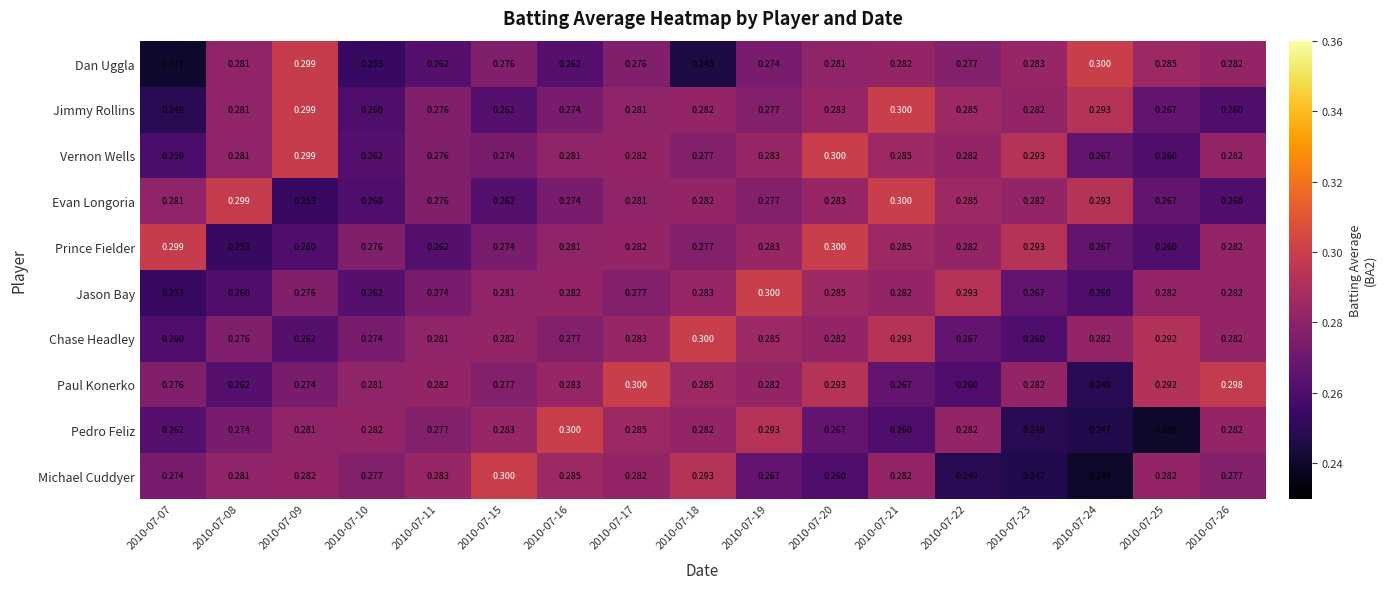

Between 2010-07-15 and 2010-07-22, which series saw the biggest shift?

Michael Cuddyer